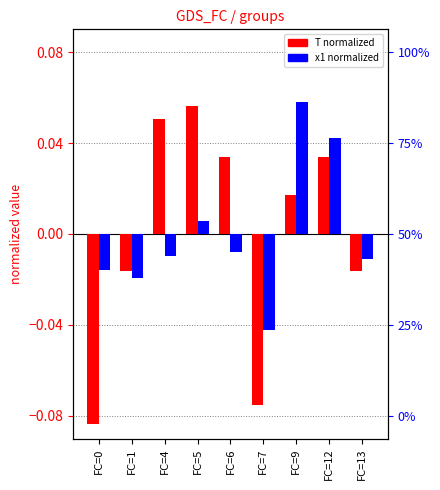

Rank the series by their maximum value, from lowest to highest.

T (normalized), x1 (normalized)